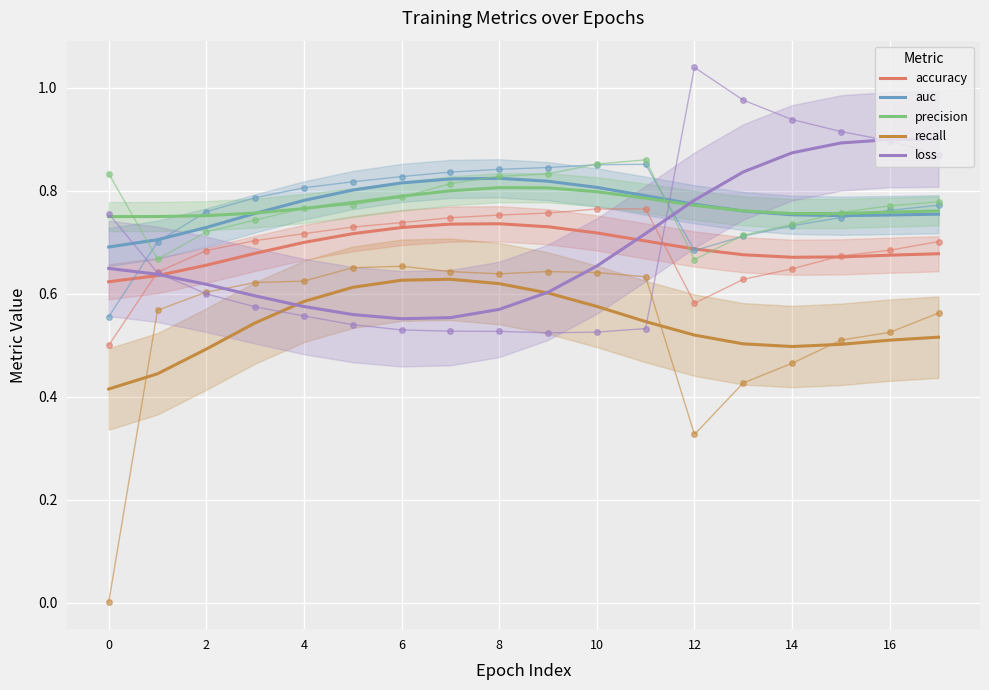

How many lines are shown in the chart?

5